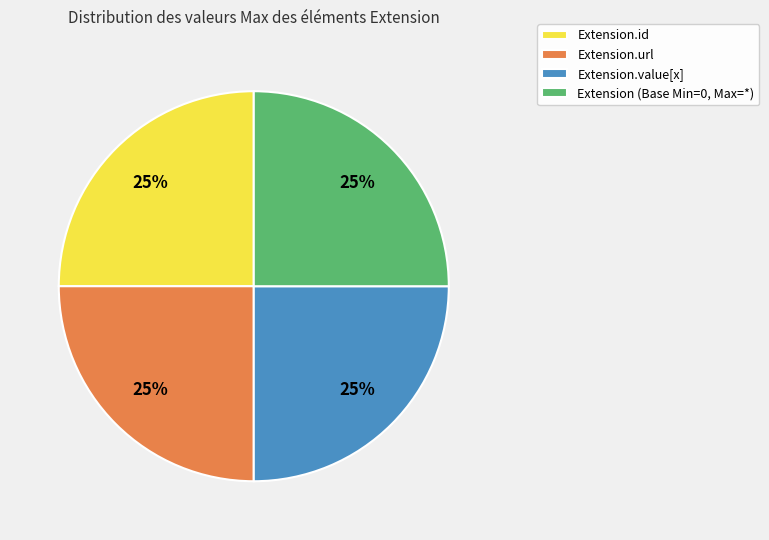

Is it true that Extension.value[x] is 12% of the pie?

False